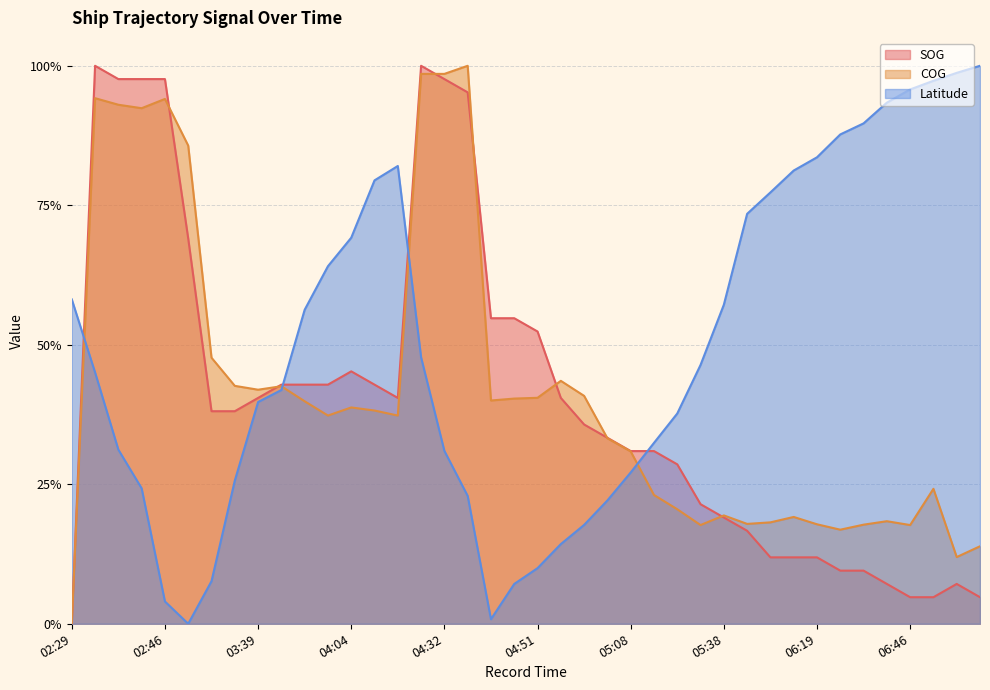

Reading left to right, transcribe all the data shown in this chart.

SOG: 02:29=0.0	02:33=1.0	02:37=1.0	02:39=1.0	02:46=1.0	02:48=0.7	03:01=0.4	03:24=0.4	03:39=0.4	03:41=0.4	03:54=0.4	04:00=0.4	04:04=0.5	04:13=0.4	04:15=0.4	04:28=1.0	04:32=1.0	04:34=1.0	04:45=0.5	04:49=0.5	04:51=0.5	04:55=0.4	05:00=0.4	05:04=0.3	05:08=0.3	05:12=0.3	05:17=0.3	05:25=0.2	05:38=0.2	06:01=0.2	06:08=0.1	06:14=0.1	06:19=0.1	06:27=0.1	06:31=0.1	06:40=0.1	06:46=0.0	06:50=0.0	06:55=0.1	06:59=0.0
COG: 02:29=0.0	02:33=0.9	02:37=0.9	02:39=0.9	02:46=0.9	02:48=0.9	03:01=0.5	03:24=0.4	03:39=0.4	03:41=0.4	03:54=0.4	04:00=0.4	04:04=0.4	04:13=0.4	04:15=0.4	04:28=1.0	04:32=1.0	04:34=1.0	04:45=0.4	04:49=0.4	04:51=0.4	04:55=0.4	05:00=0.4	05:04=0.3	05:08=0.3	05:12=0.2	05:17=0.2	05:25=0.2	05:38=0.2	06:01=0.2	06:08=0.2	06:14=0.2	06:19=0.2	06:27=0.2	06:31=0.2	06:40=0.2	06:46=0.2	06:50=0.2	06:55=0.1	06:59=0.1
Latitude: 02:29=0.6	02:33=0.5	02:37=0.3	02:39=0.2	02:46=0.0	02:48=0.0	03:01=0.1	03:24=0.3	03:39=0.4	03:41=0.4	03:54=0.6	04:00=0.6	04:04=0.7	04:13=0.8	04:15=0.8	04:28=0.5	04:32=0.3	04:34=0.2	04:45=0.0	04:49=0.1	04:51=0.1	04:55=0.1	05:00=0.2	05:04=0.2	05:08=0.3	05:12=0.3	05:17=0.4	05:25=0.5	05:38=0.6	06:01=0.7	06:08=0.8	06:14=0.8	06:19=0.8	06:27=0.9	06:31=0.9	06:40=0.9	06:46=1.0	06:50=1.0	06:55=1.0	06:59=1.0